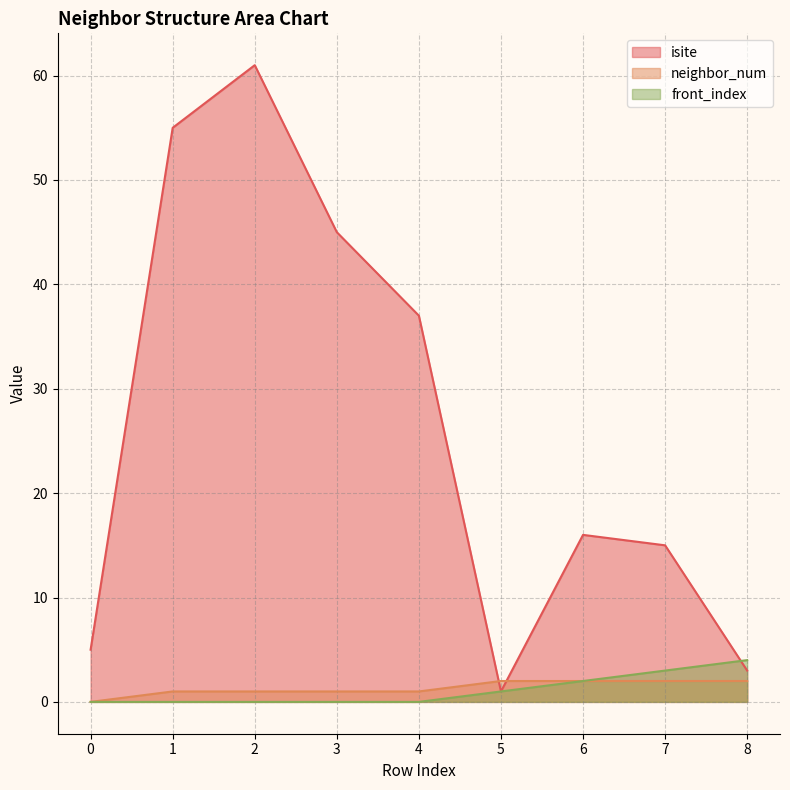

Read the neighbor_num value at 8.

2